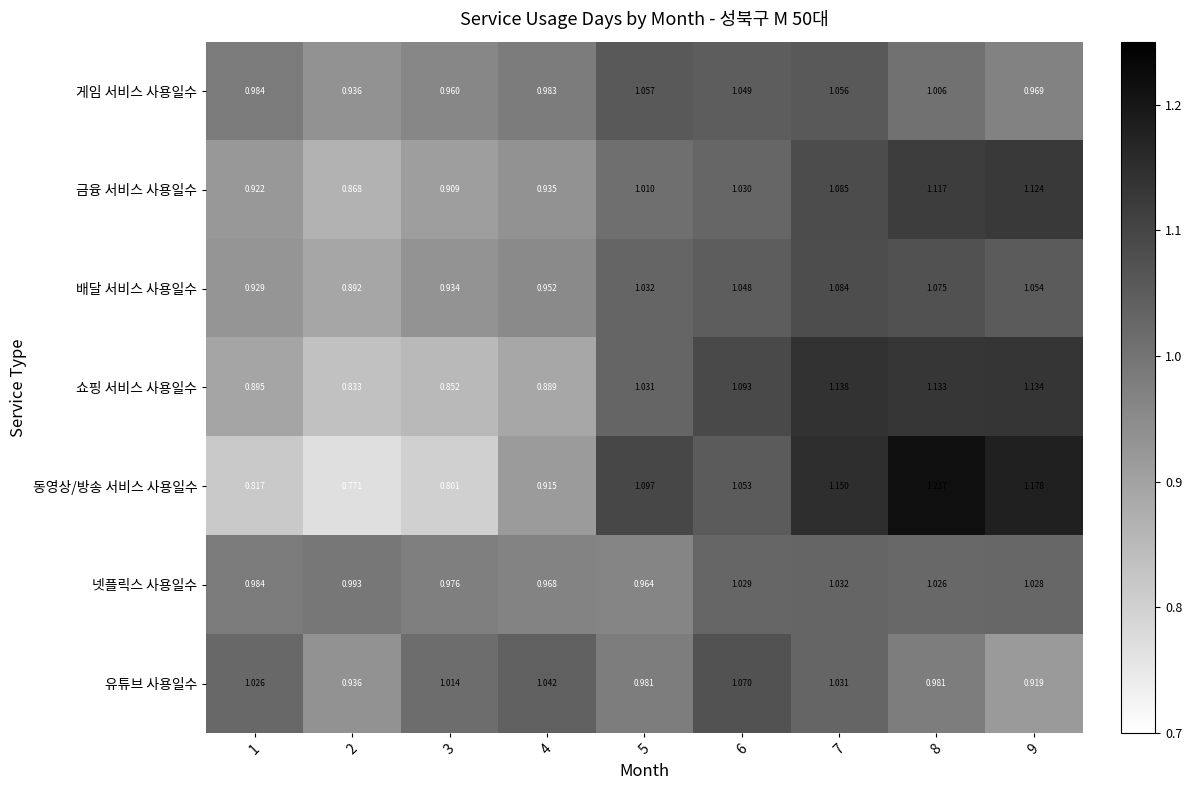

List the series in order of their peak value, lowest first.

넷플릭스 사용일수, 게임 서비스 사용일수, 유튜브 사용일수, 배달 서비스 사용일수, 금융 서비스 사용일수, 쇼핑 서비스 사용일수, 동영상/방송 서비스 사용일수